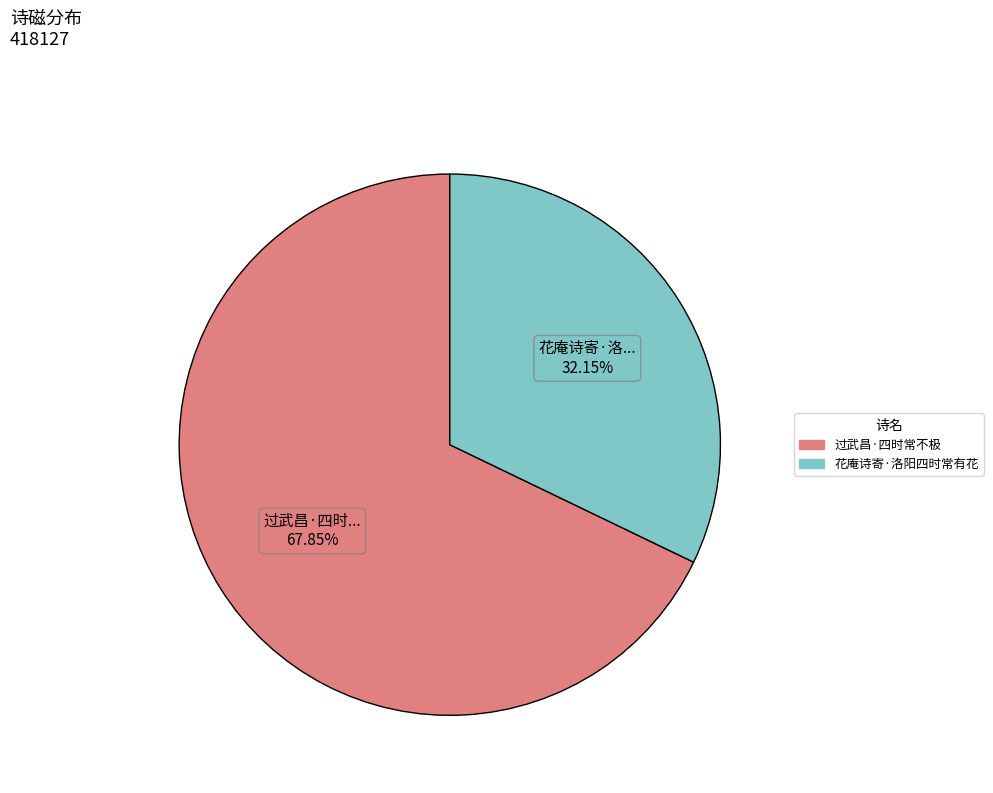

Which slice is the smallest?

花庵诗寄·洛阳四时常有花